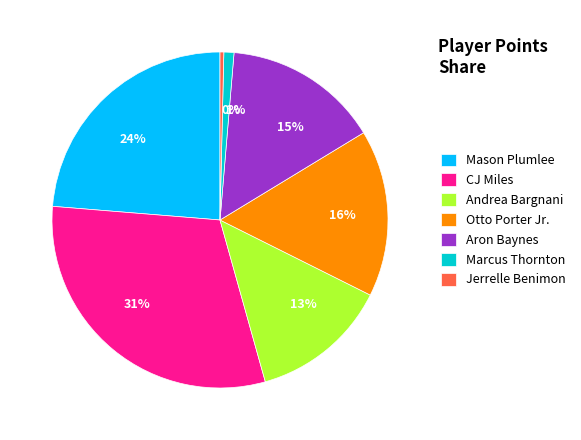

Which has a higher value, Aron Baynes or CJ Miles?

CJ Miles